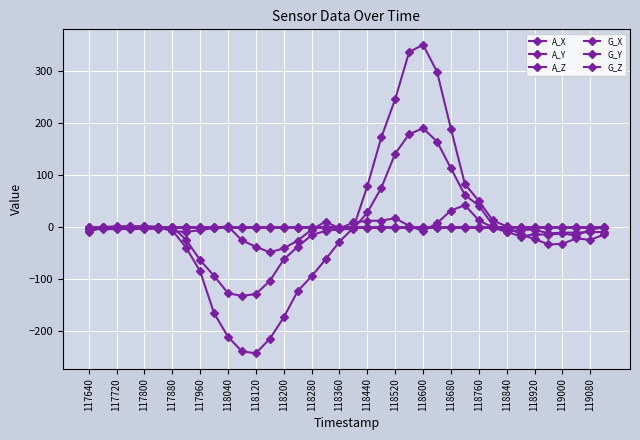

What is the maximum value shown in the chart?

350.6